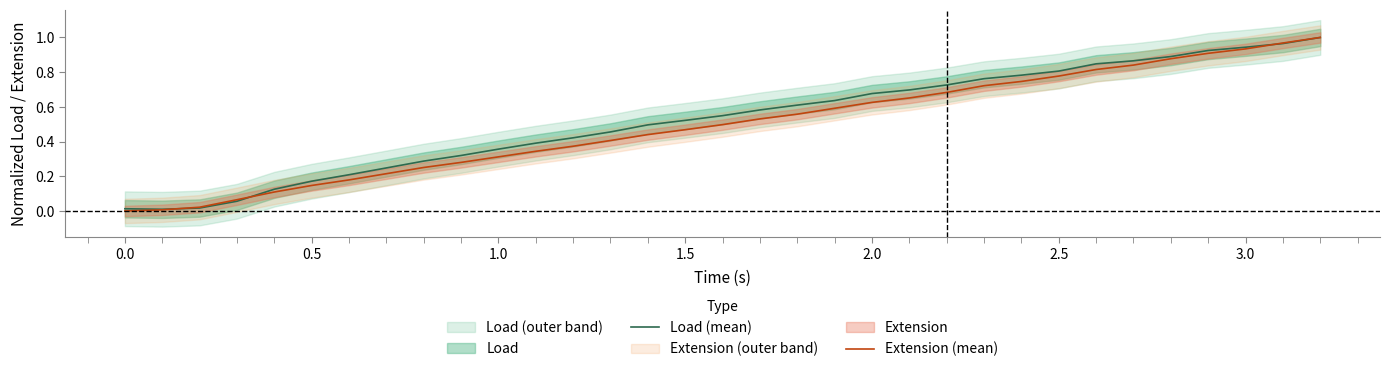

What is the difference between the second highest and second lowest values in the Load (mean) series?

1.0